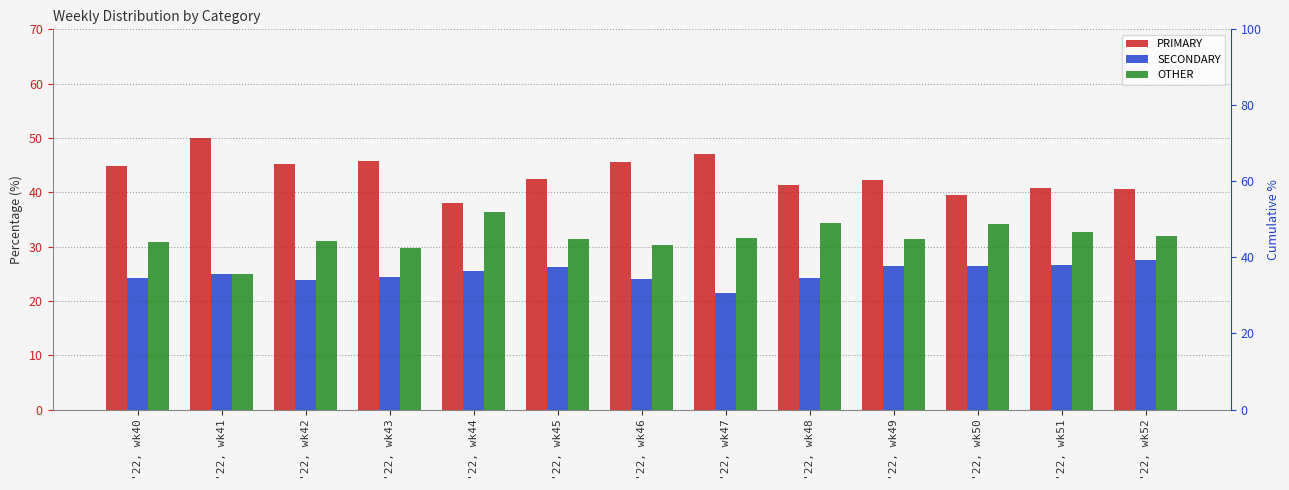

What is the difference between the SECONDARY values at '22, wk41 and '22, wk46?

0.9